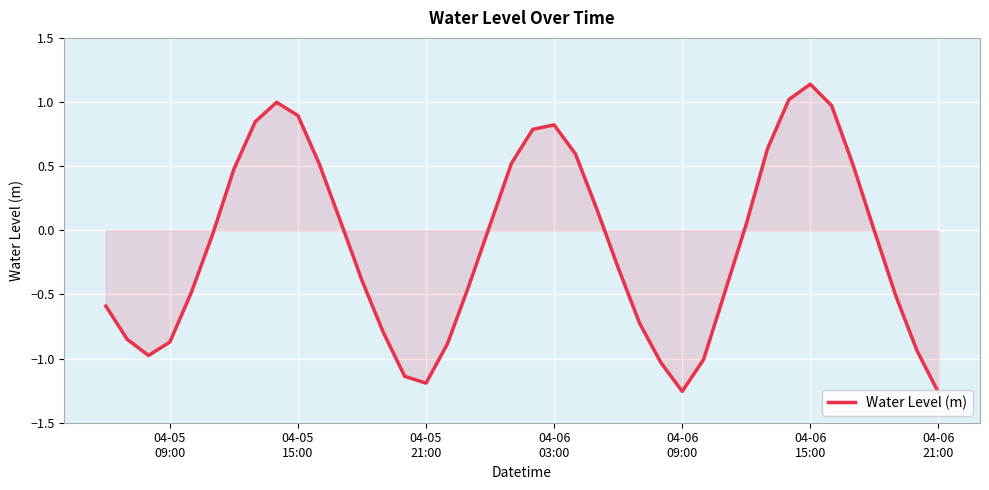

What is the minimum value shown in the chart?

-1.3